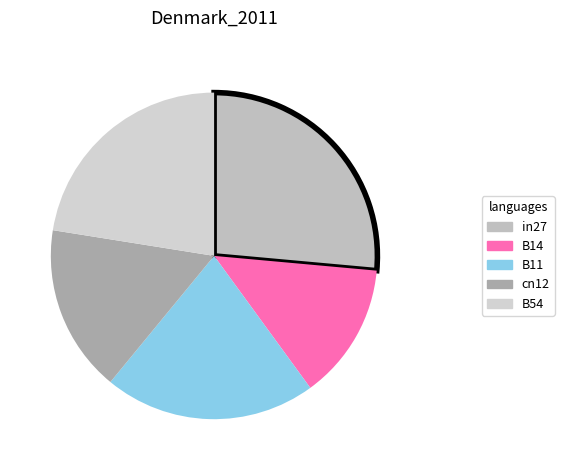

To the nearest percent, what is the difference between the largest and smallest slice percentages?

13%